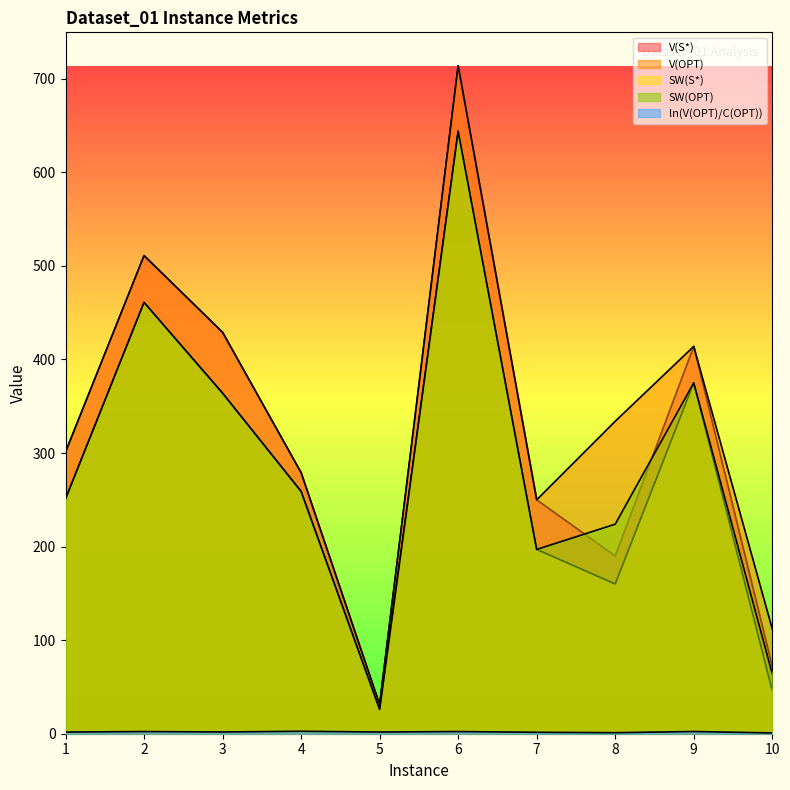

What are all the series names shown in the legend?

V(S*), SW(S*), SW(OPT), V(OPT), ln(V(OPT)/C(OPT))